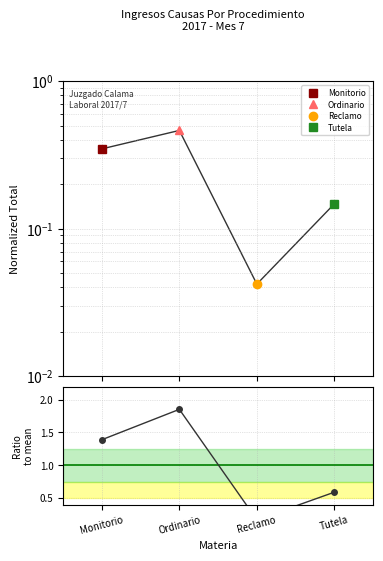

What is the maximum value shown in the chart?

1.9